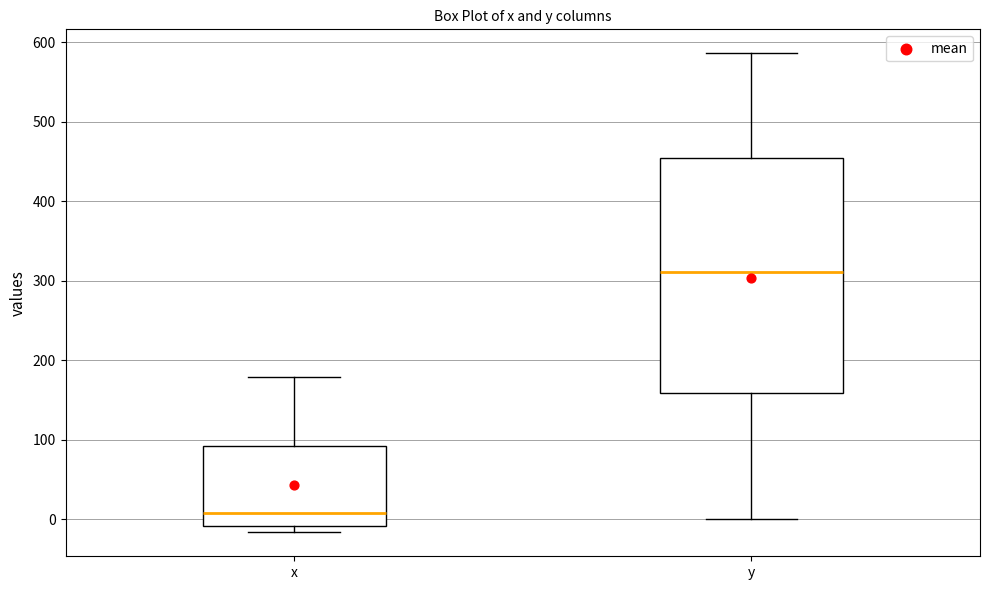

Reading left to right, read every box against the y-axis: the position of its median line, the range the box covers, and the ends of its whiskers. The values are not printed on the chart, so give them approximately, as read against the axis.

x: median 10, box -10 to 90, whiskers -20 to 180
y: median 310, box 160 to 450, whiskers 0 to 590